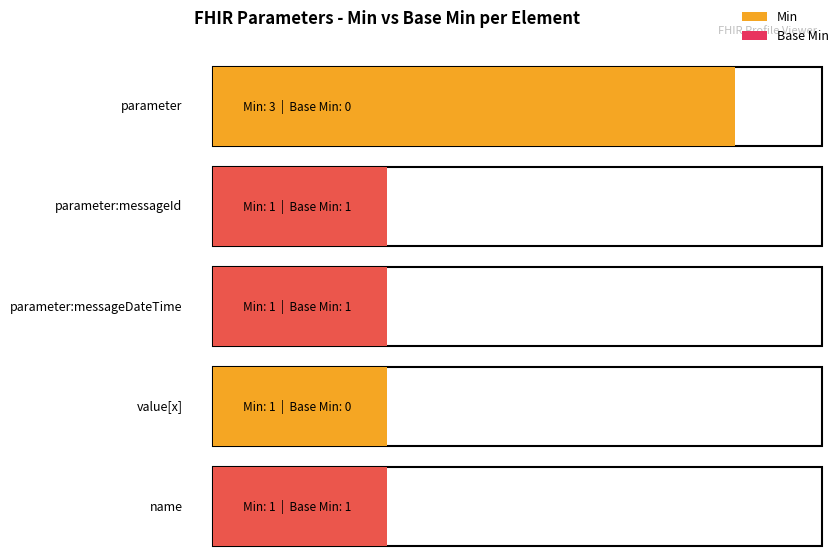

What is the total value across all series at Parameters.parameter:messageDateTime.value[x]?

1